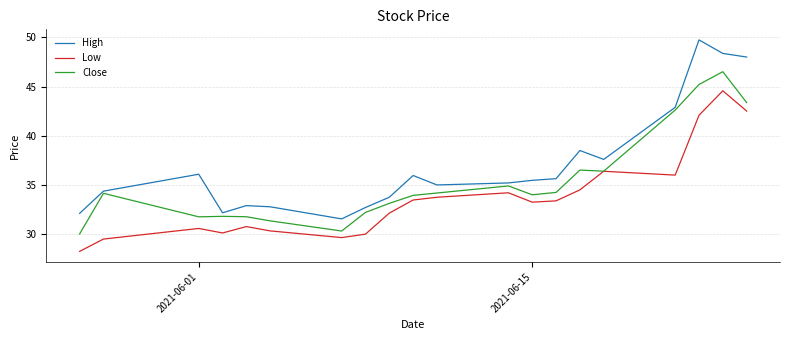

List the series in order of their overall mean, highest first.

High, Close, Low